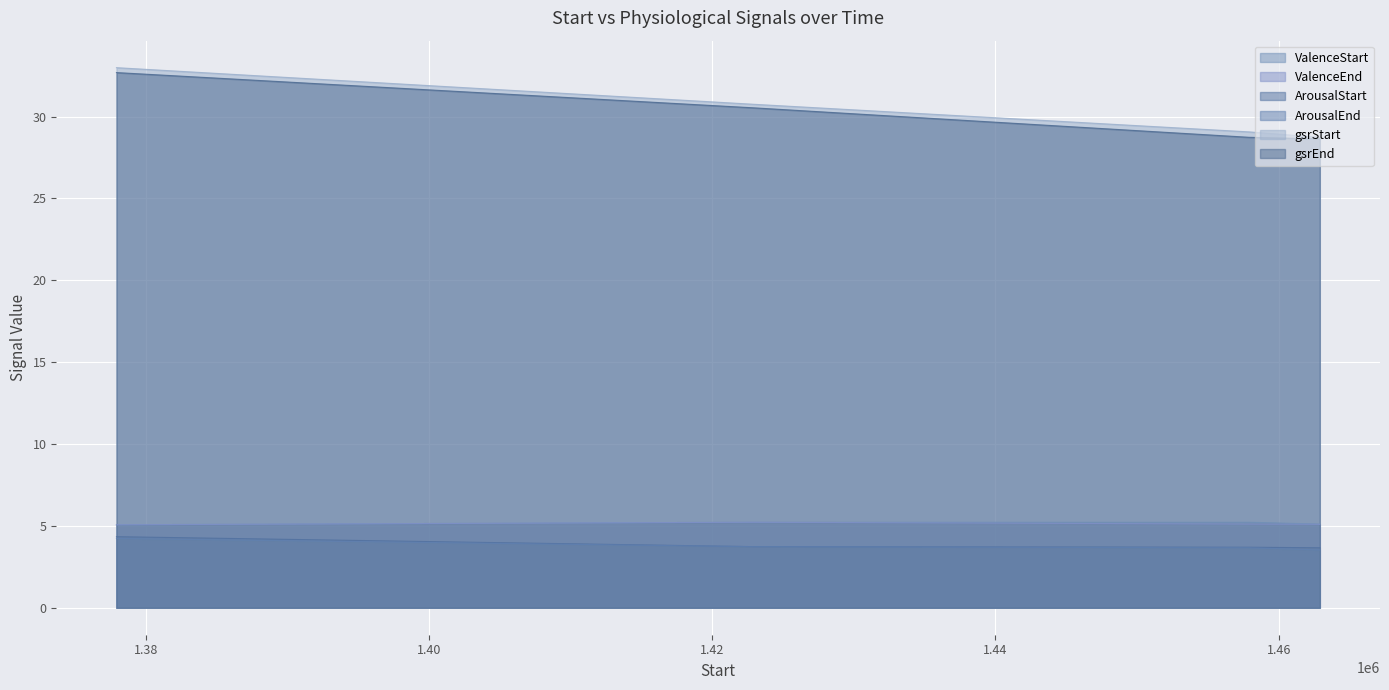

What is the total value across all series at 1377908?

84.4